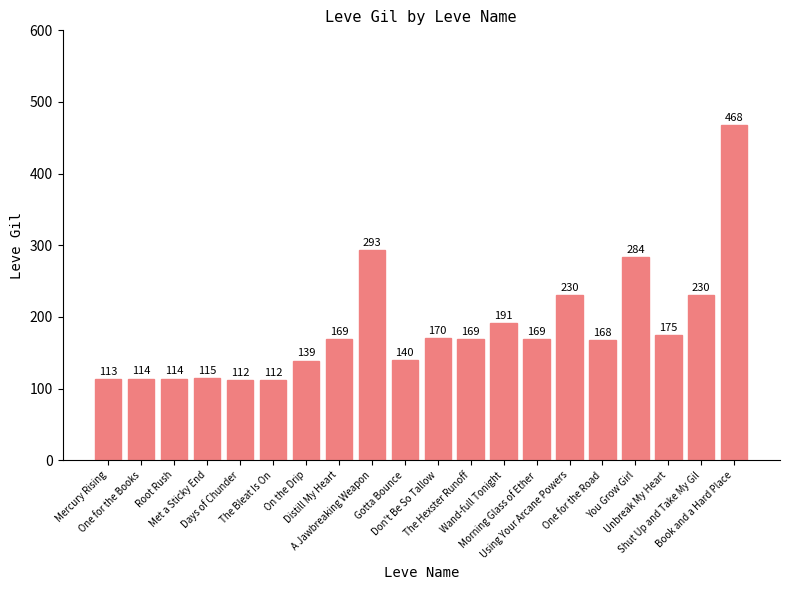

What is the change in value from On the Drip to Morning Glass of Ether?

+30